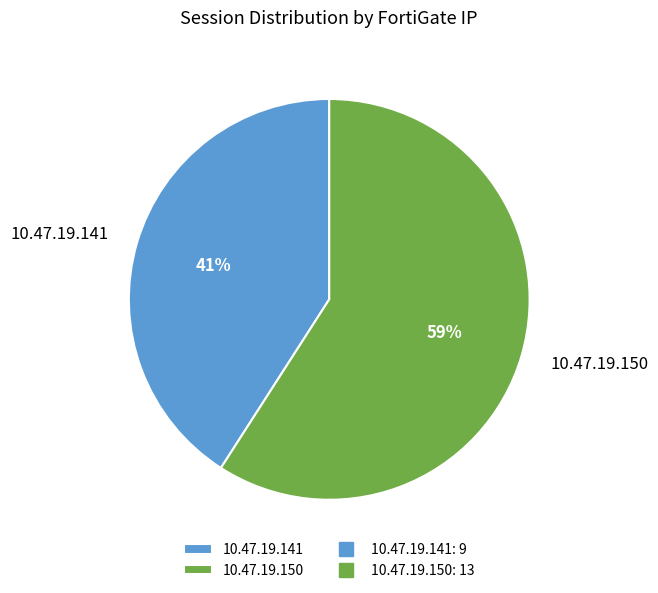

What is the largest slice in the pie chart?

10.47.19.150